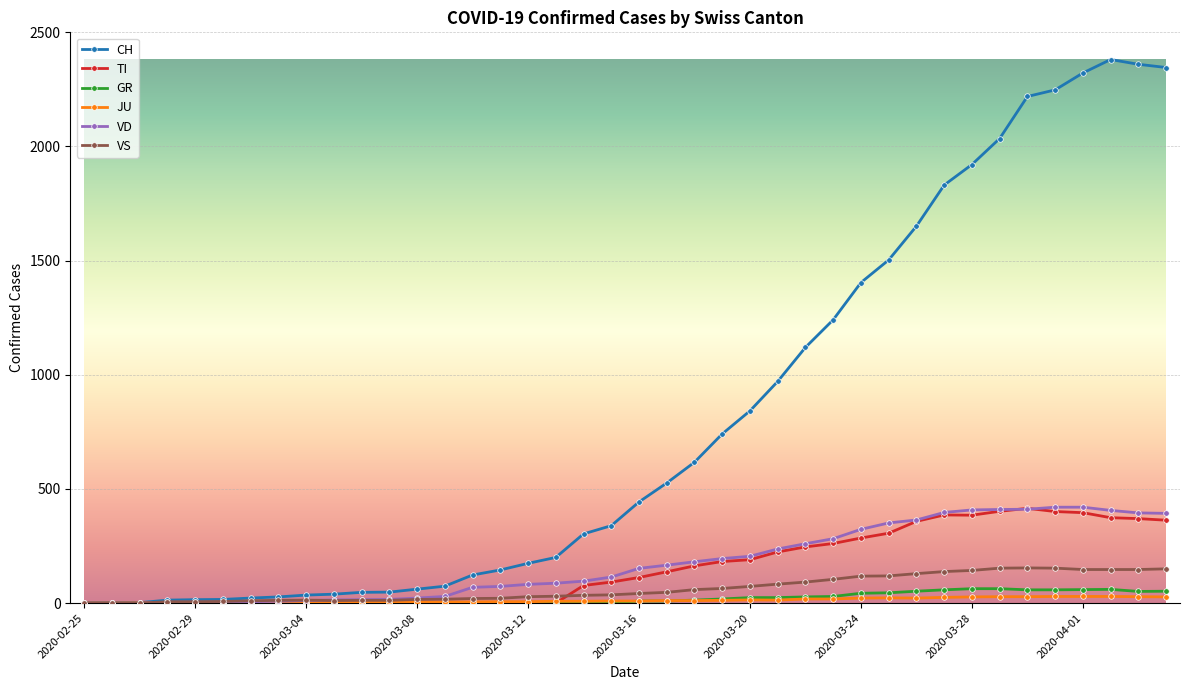

How many lines are shown in the chart?

6